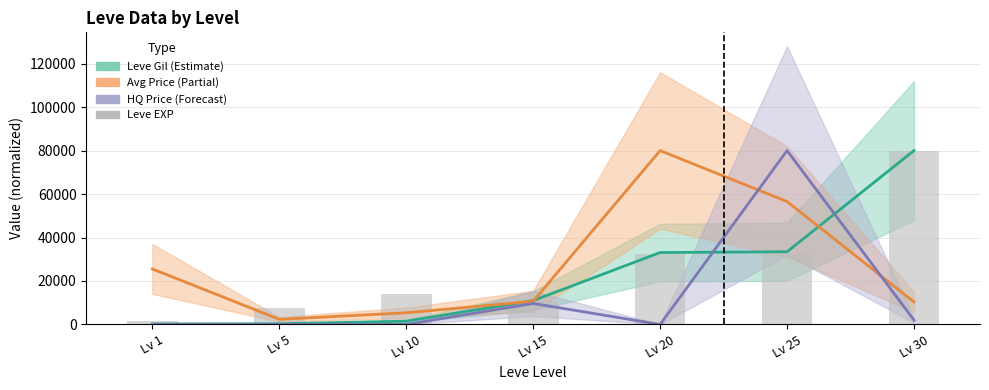

What value does the Leve EXP series have at Lv 1?

1538.5